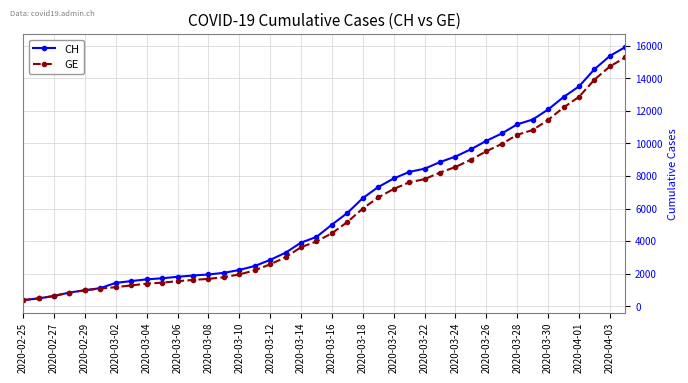

What are all the series names shown in the legend?

CH, GE